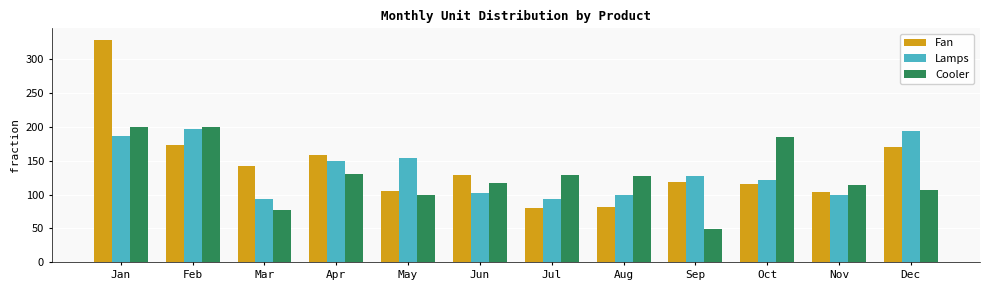

Which series has the largest total across all categories?

Fan